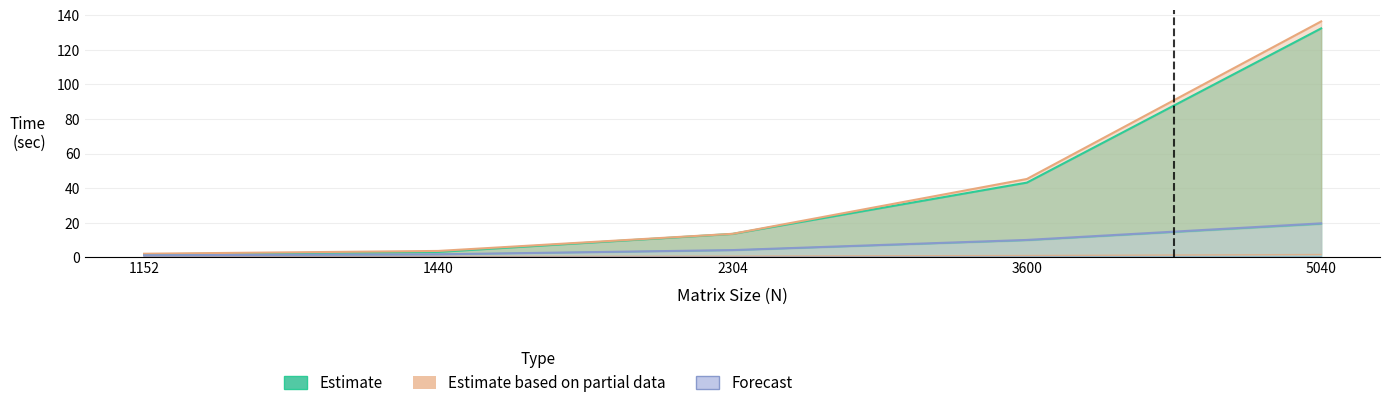

What is the difference between the highest and lowest values at 1440?

2.0